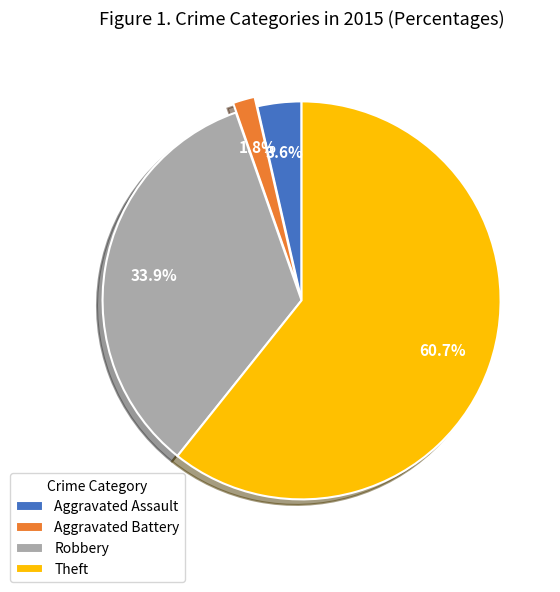

What is the ratio of the value at Aggravated Assault to the value at Robbery?

0.1